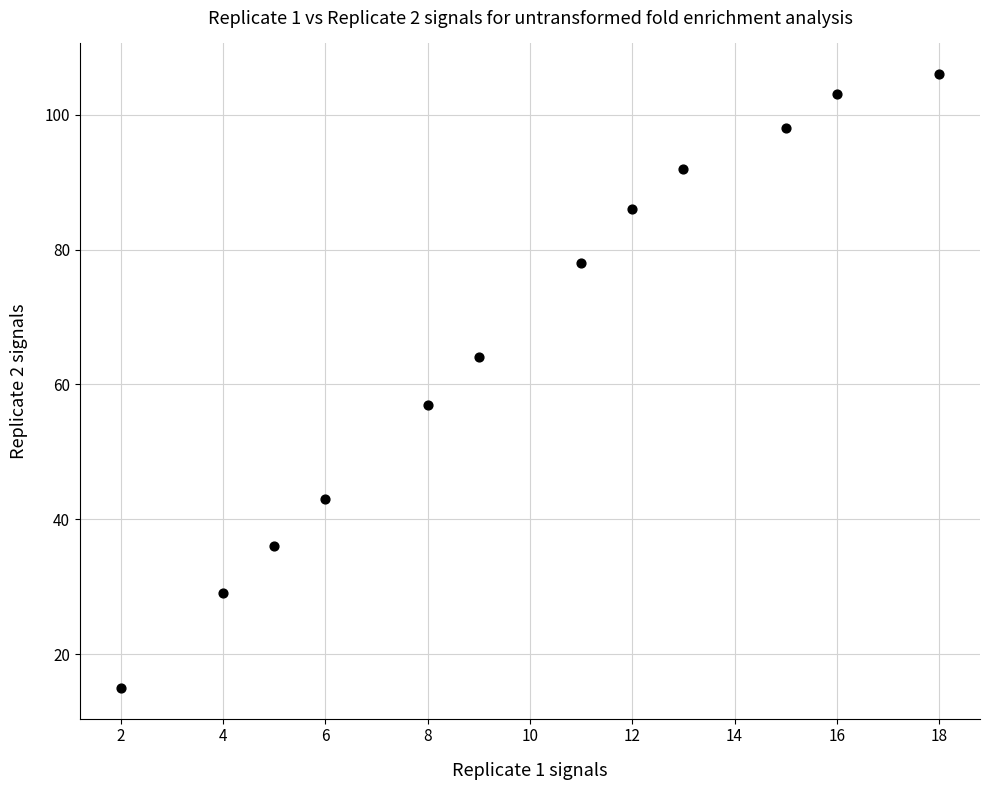

What is the average Y value?

67